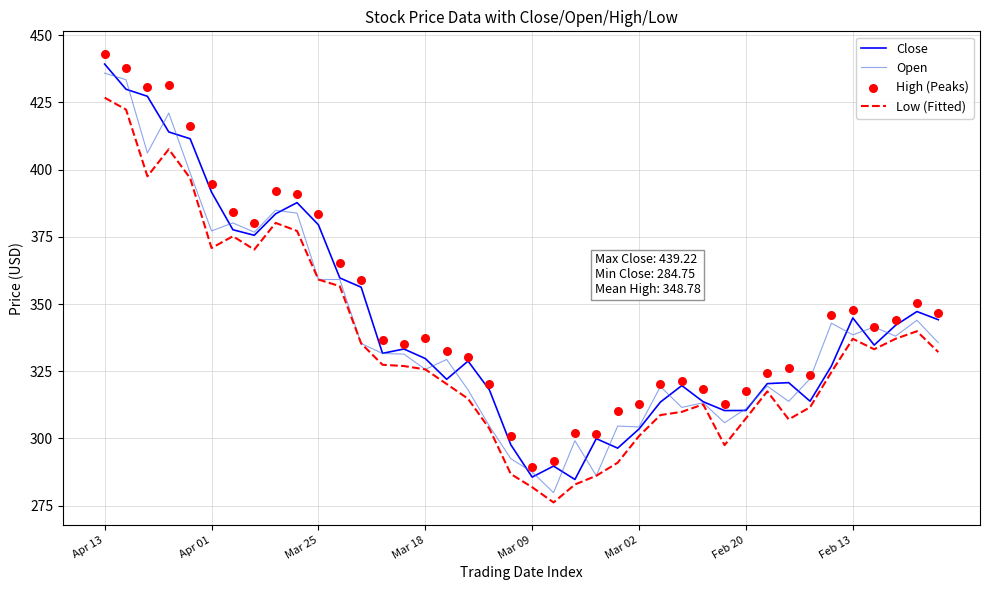

Which series has the largest total across all categories?

High (Peaks)